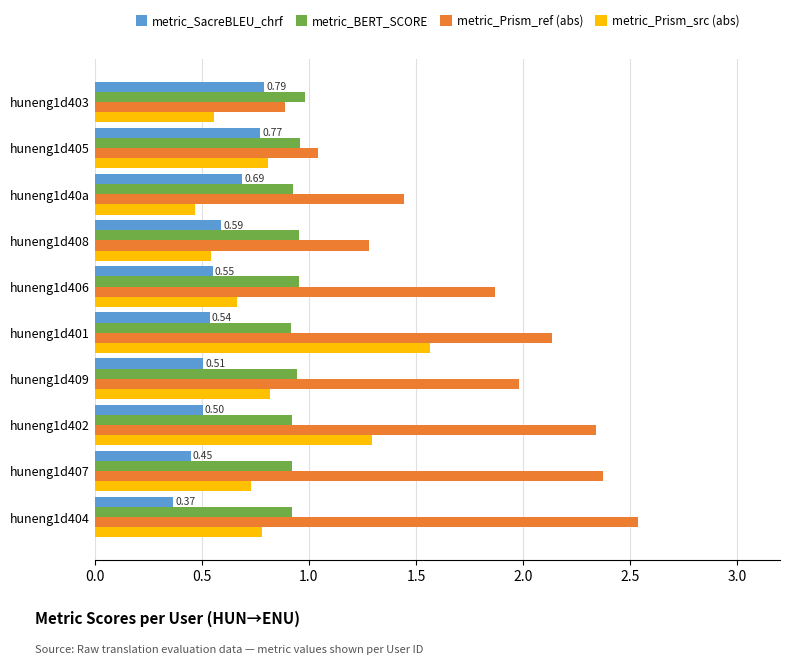

Rank the series by their maximum value, from lowest to highest.

metric_SacreBLEU_chrf, metric_BERT_SCORE, metric_Prism_src (abs), metric_Prism_ref (abs)